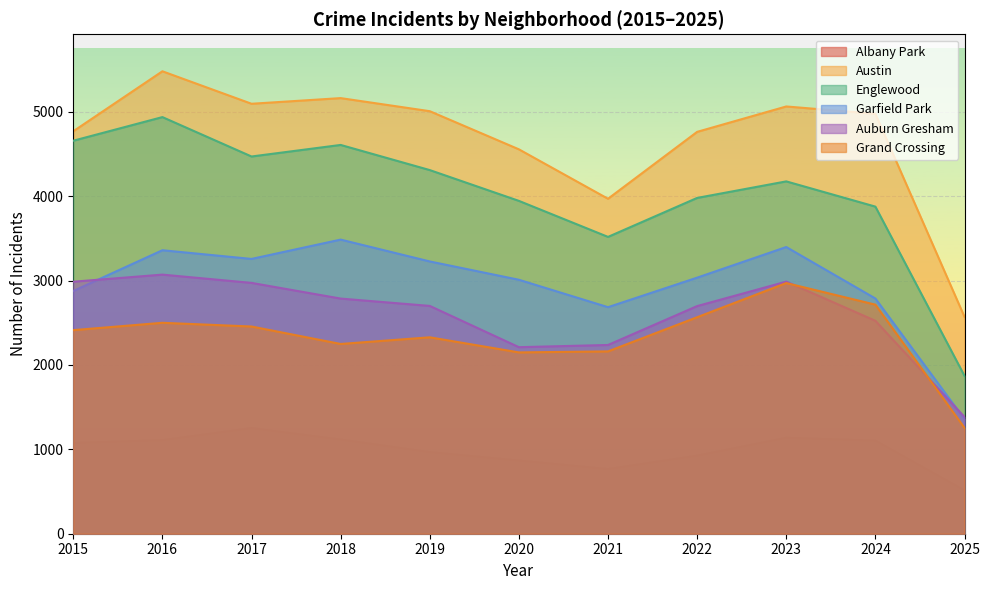

The value of Albany Park at 2025 is 514. True or false?

True